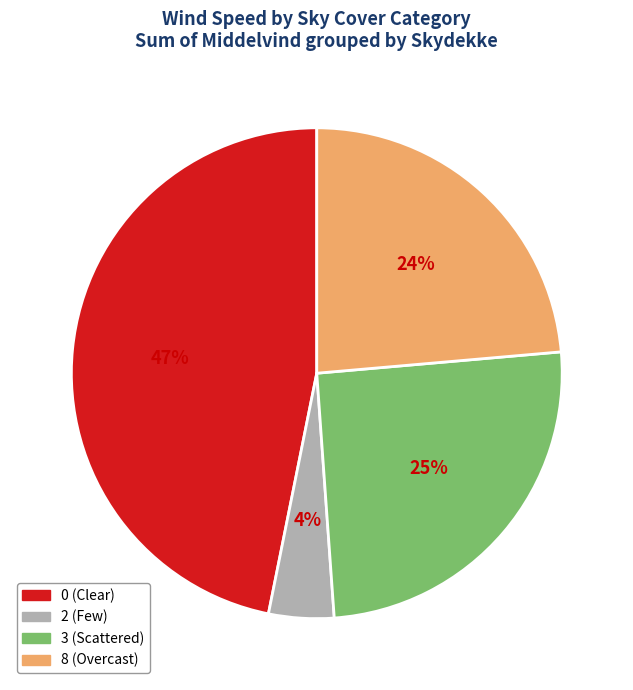

To the nearest percent, what percentage of the pie is 8 (Overcast)?

24%